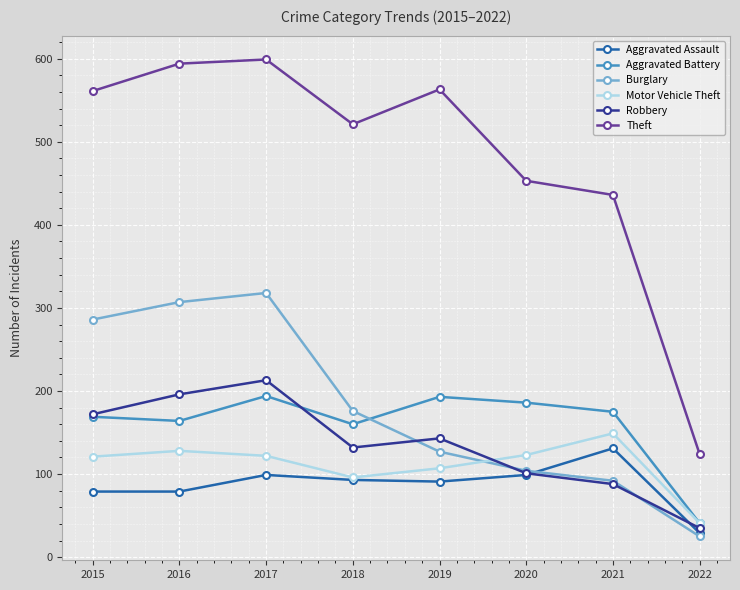

Between 2019 and 2020, which series saw the biggest shift?

Theft